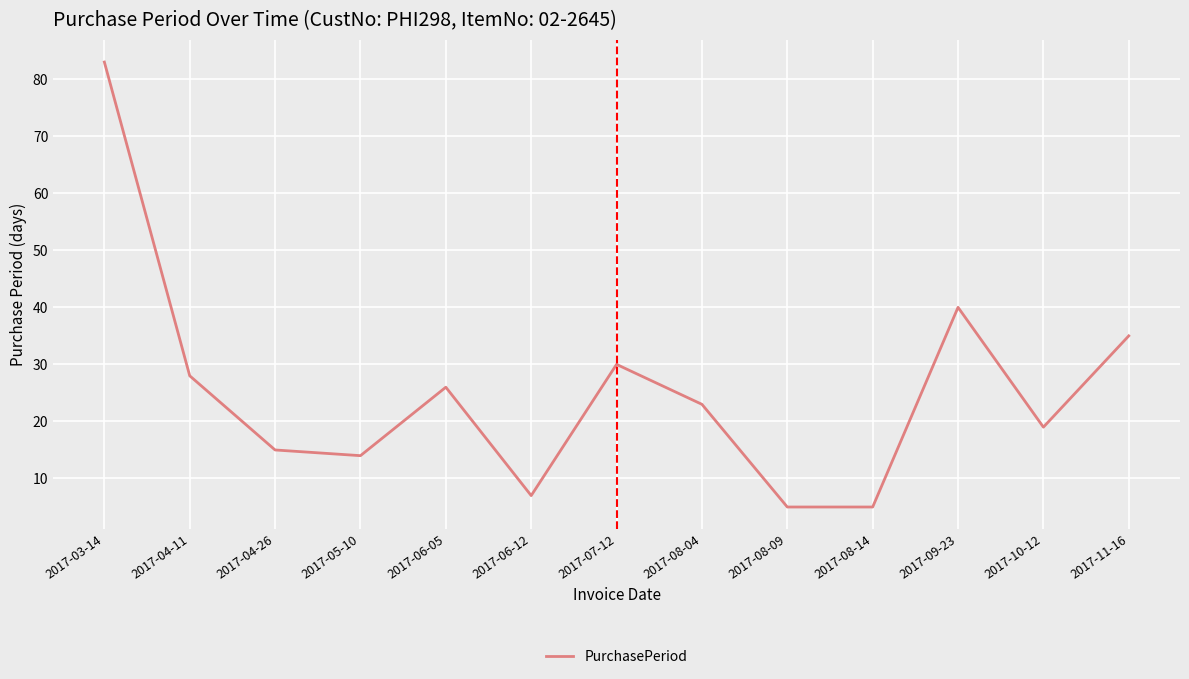

Reading left to right, transcribe all the data shown in this chart.

2017-03-14=83	2017-04-11=28	2017-04-26=15	2017-05-10=14	2017-06-05=26	2017-06-12=7	2017-07-12=30	2017-08-04=23	2017-08-09=5	2017-08-14=5	2017-09-23=40	2017-10-12=19	2017-11-16=35